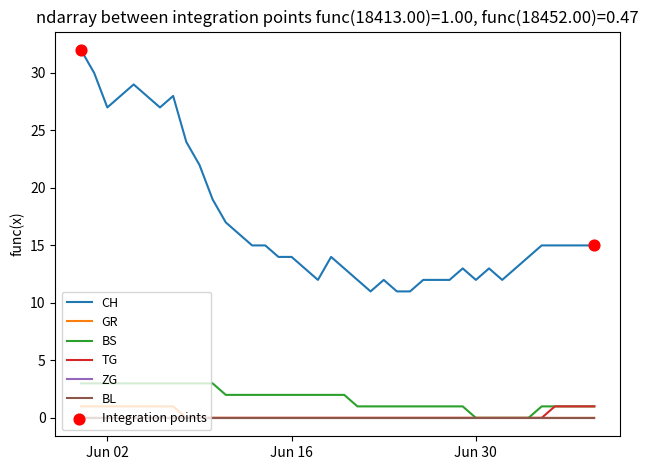

Does the chart have visible grid lines?

No